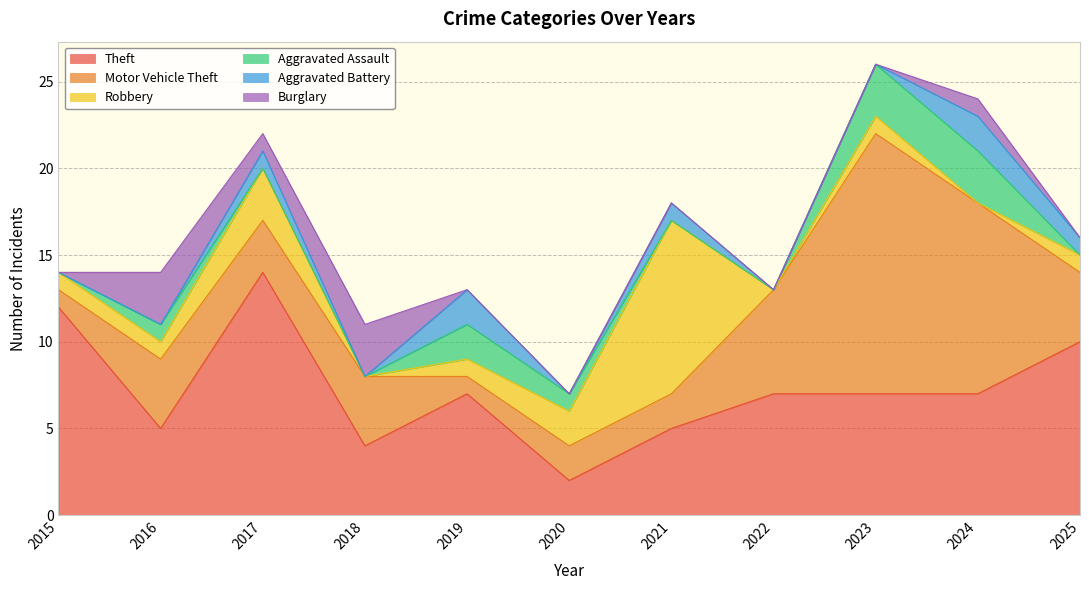

True or false: Aggravated Battery and Theft cross at least once.

False